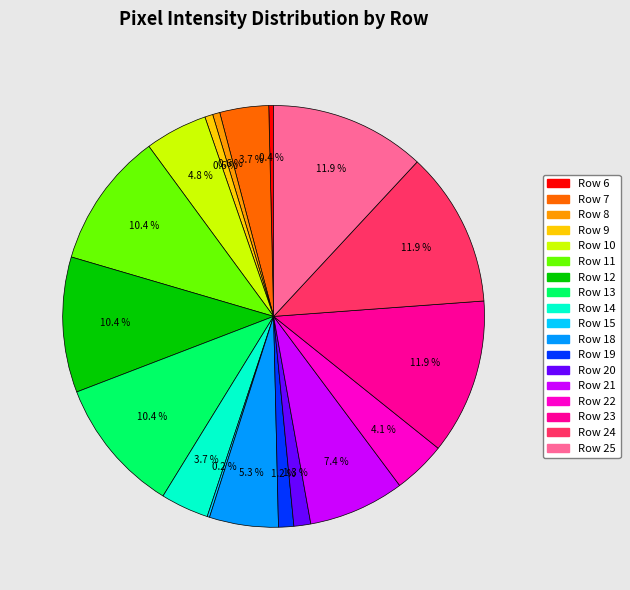

To the nearest percent, what percentage of the pie is Row 23?

12%